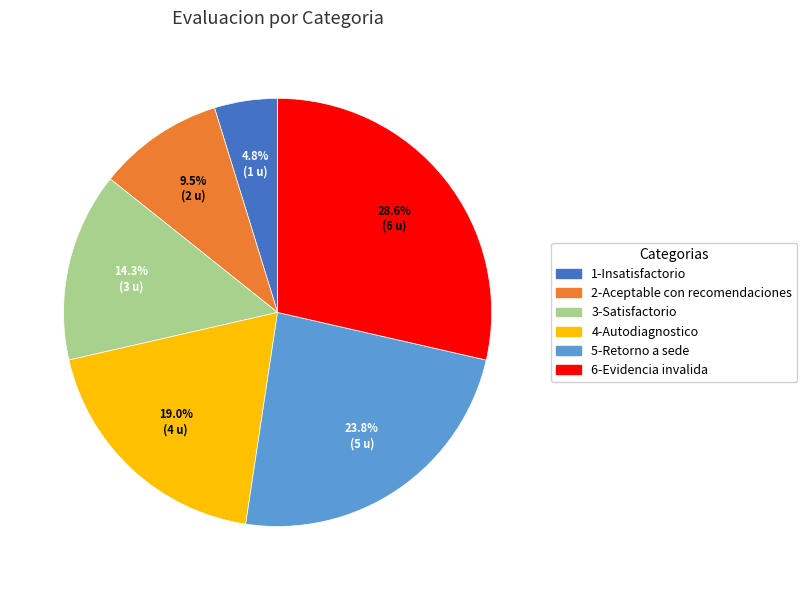

How many segments does this pie chart have?

6